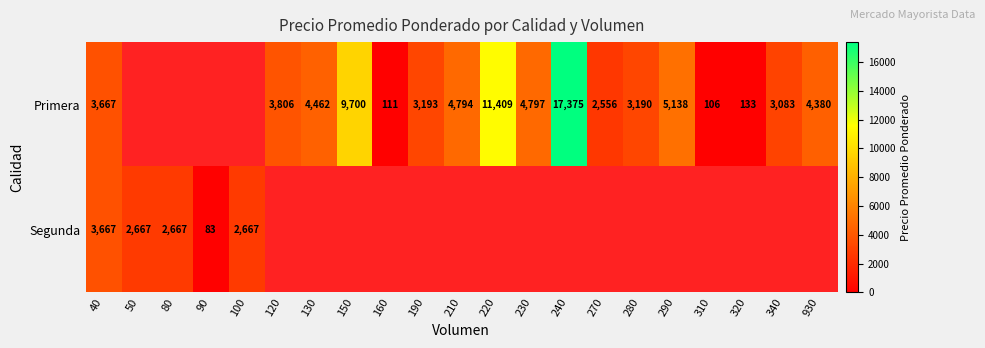

What is the difference between the Primera values at 160 and 290?

5027